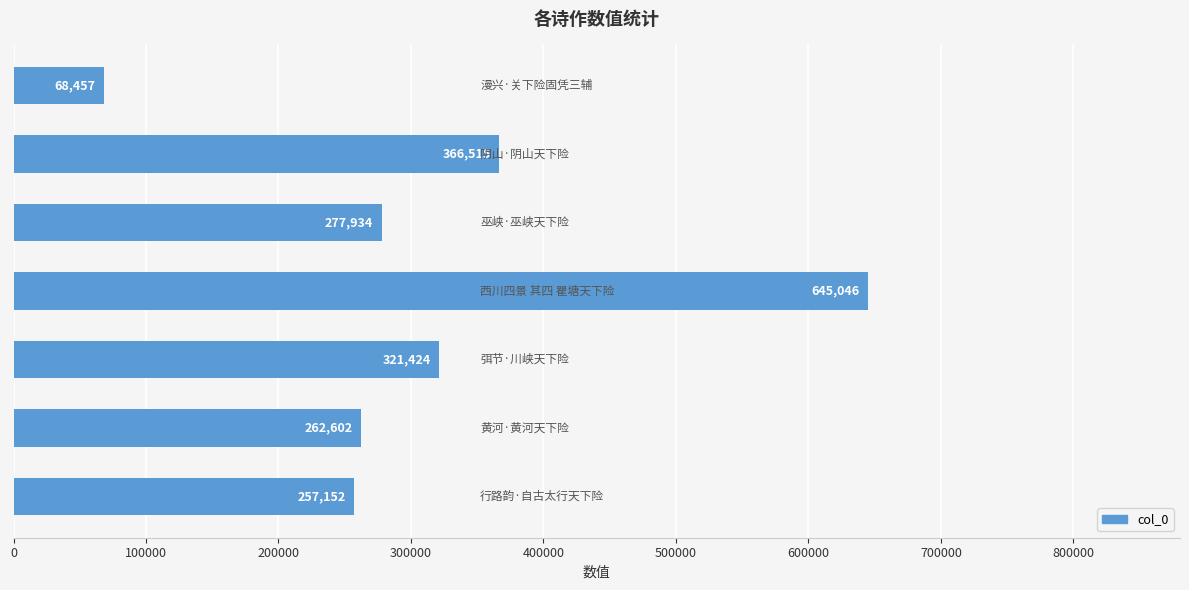

What is the value of the 2nd bar from the top?

366515